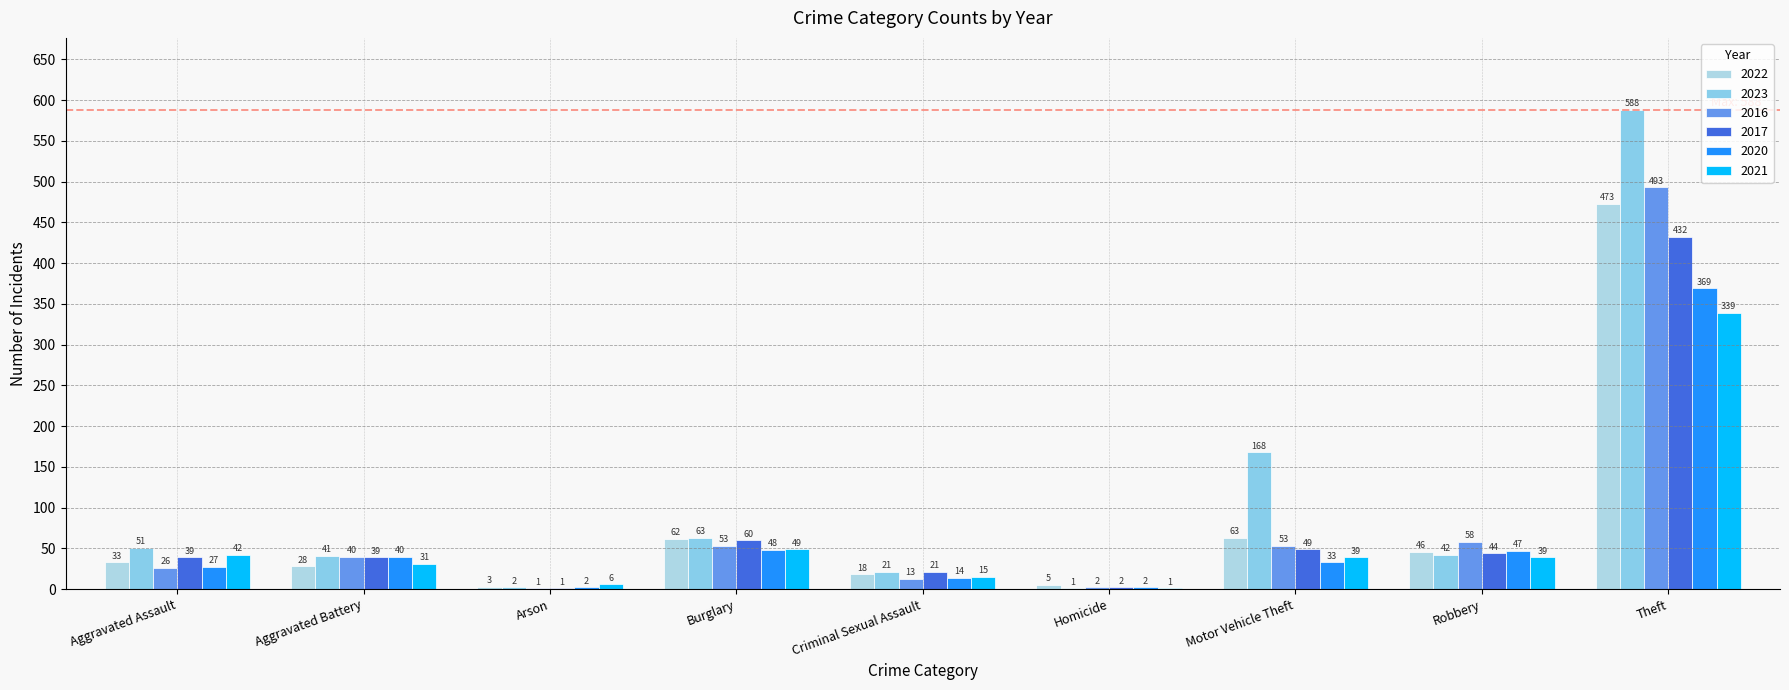

Reading left to right, extract all data points from this chart.

2022: 33	28	3	62	18	5	63	46	473
2023: 51	41	2	63	21	1	168	42	588
2016: 26	40	1	53	13	2	53	58	493
2017: 39	39	1	60	21	2	49	44	432
2020: 27	40	2	48	14	2	33	47	369
2021: 42	31	6	49	15	1	39	39	339